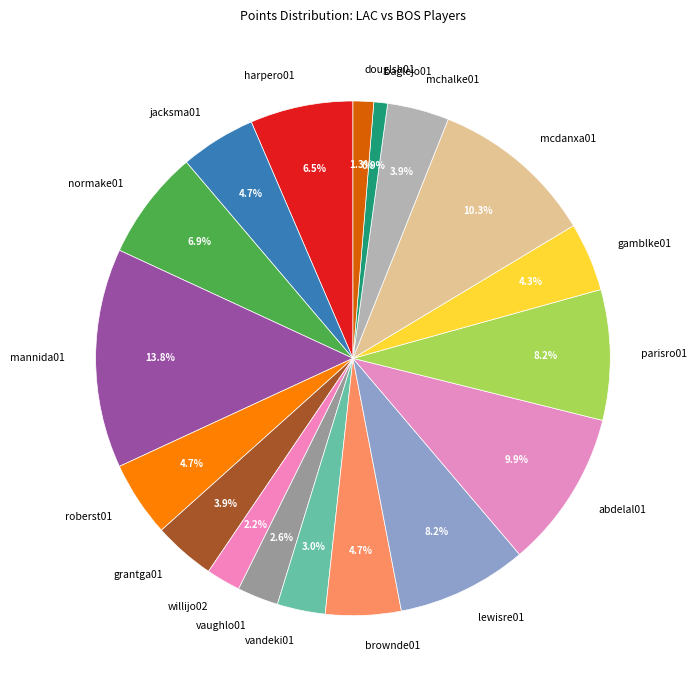

To the nearest percent, what is the combined percentage of mcdanxa01 and roberst01?

15%